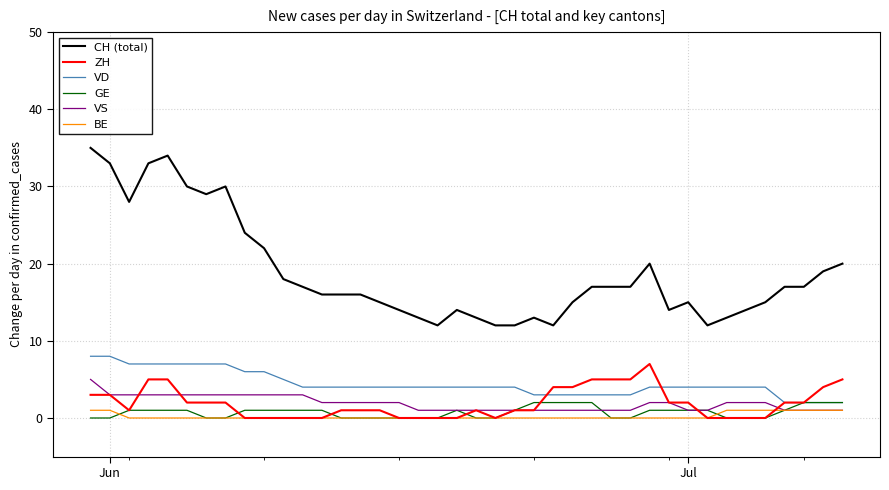

What is the maximum value for VS?

5